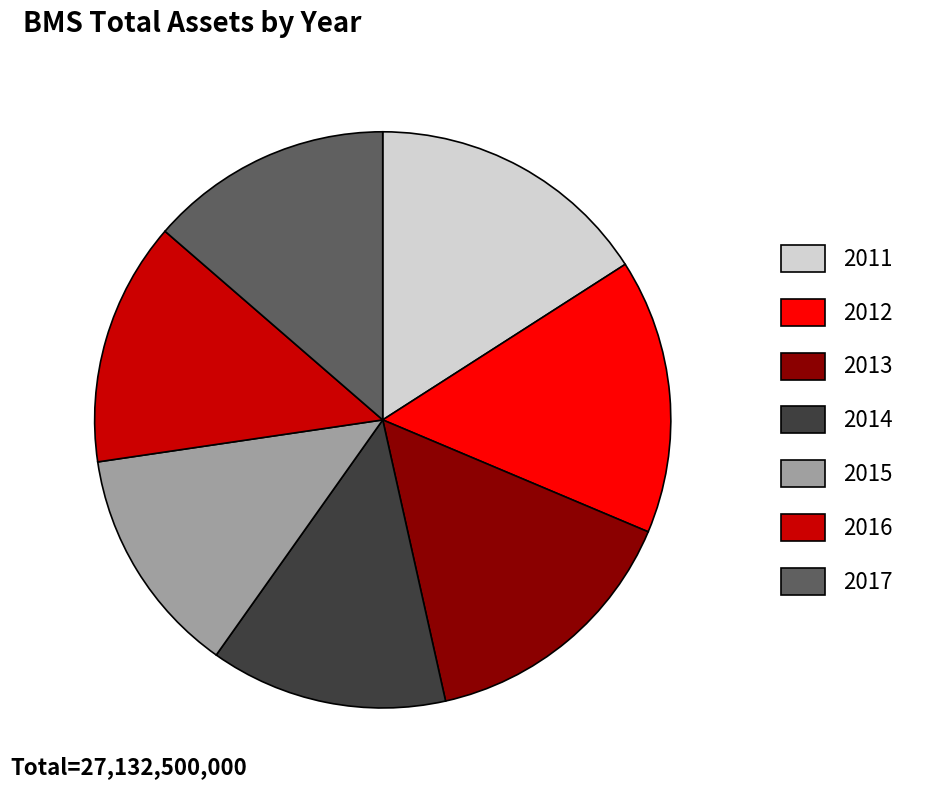

What is the ratio of the value at 2017 to the value at 2016?

1.0